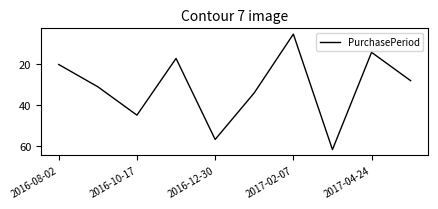

Is this an area chart (filled region under the line)?

No